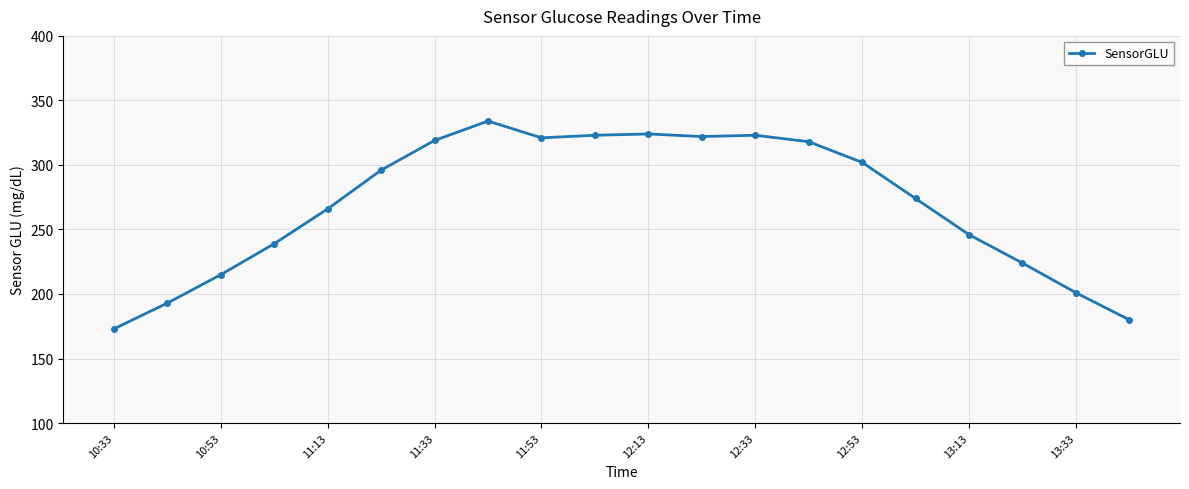

What is the average value?

270